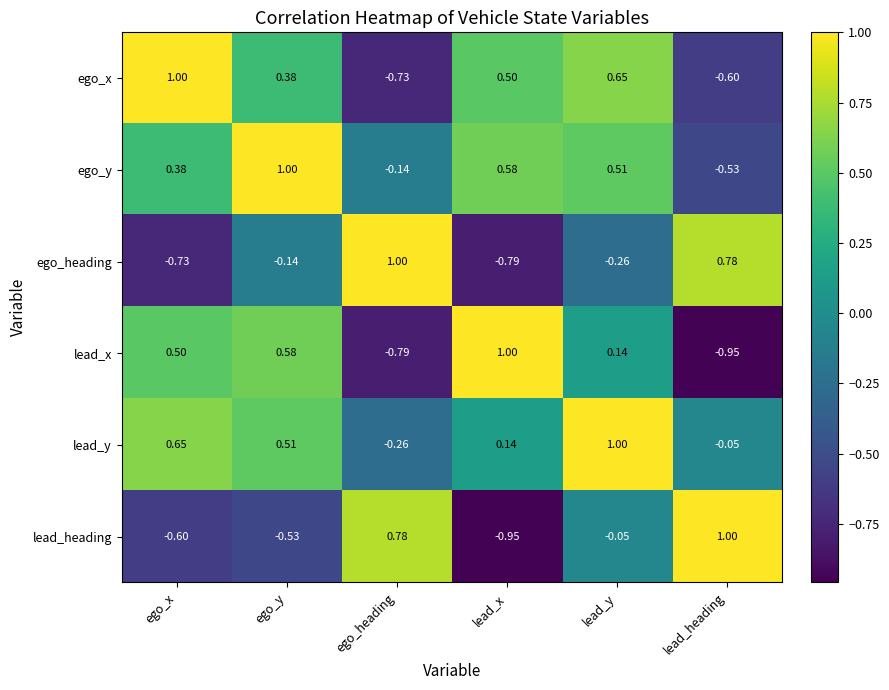

Rank the categories by ego_y value from lowest to highest.

lead_heading, ego_heading, ego_x, lead_y, lead_x, ego_y